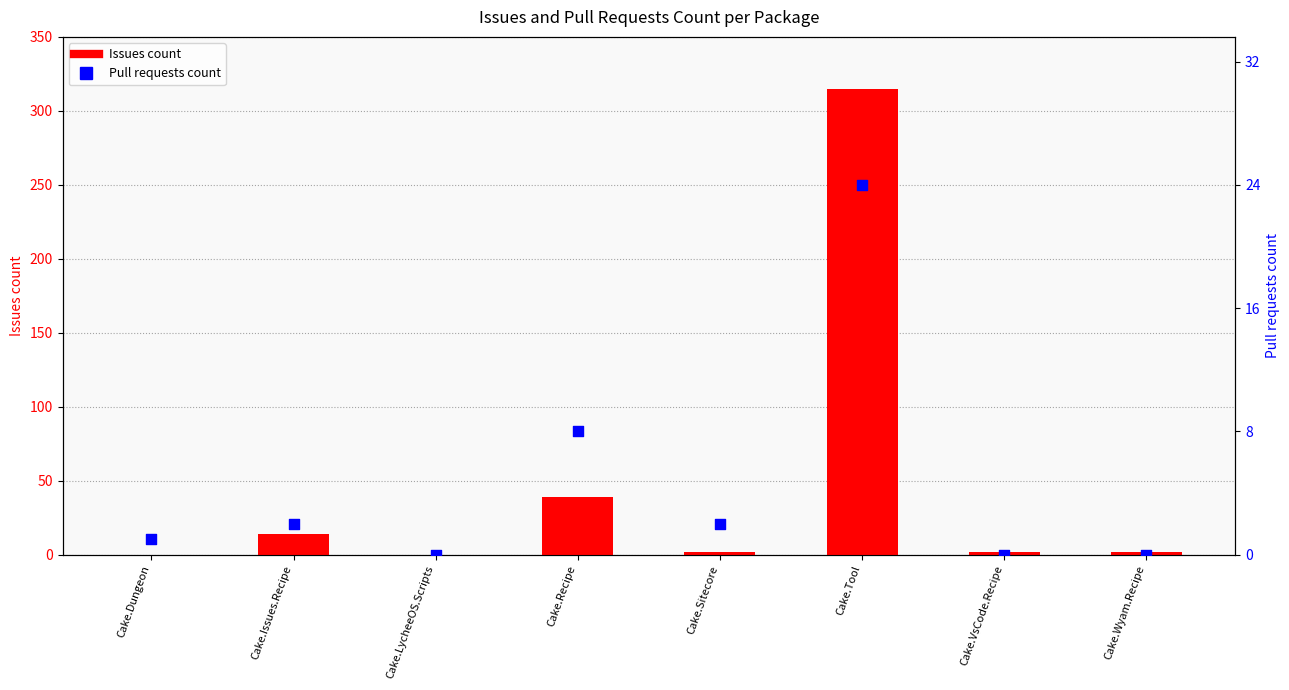

Which series has the widest spread of Y values?

Issues count